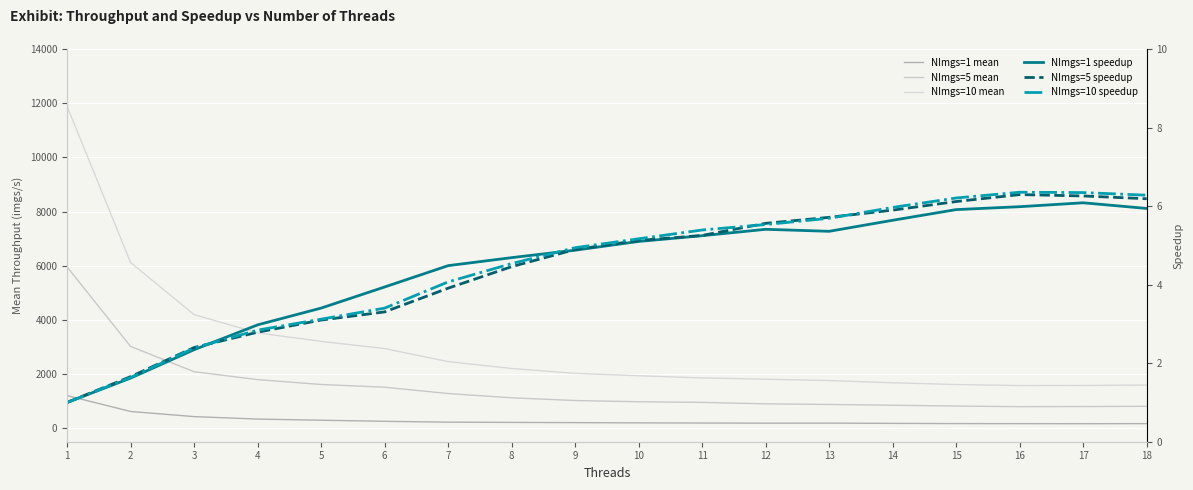

Which category has the lowest value across all series?

1